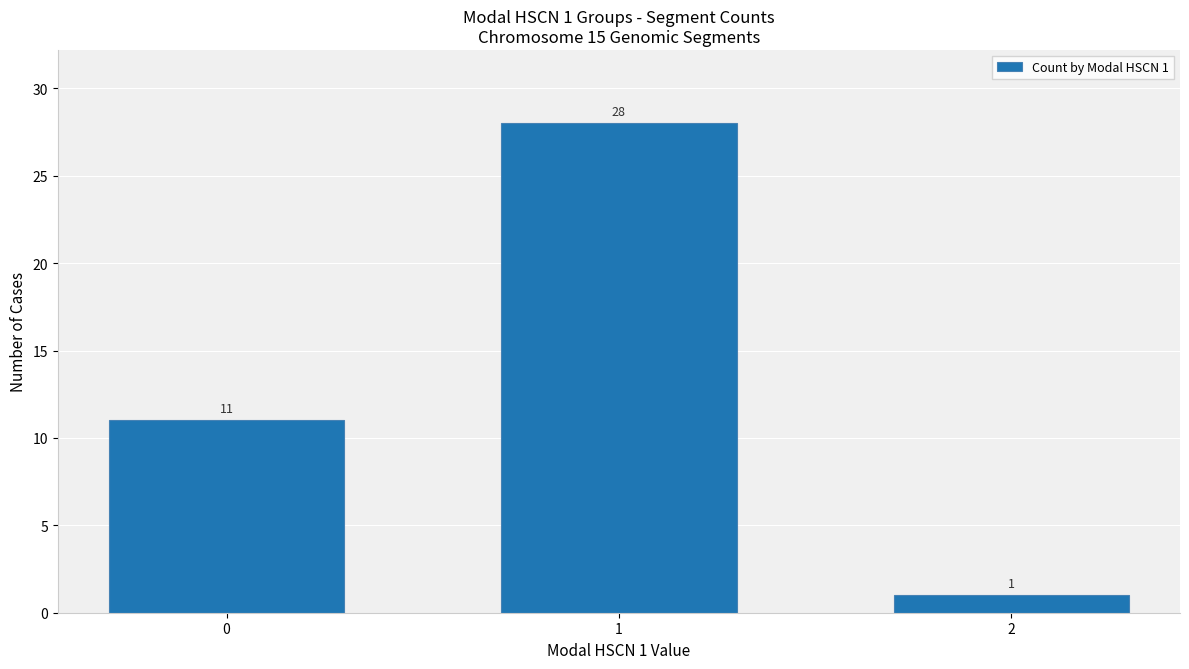

Which has a higher value, 1 or 2?

1